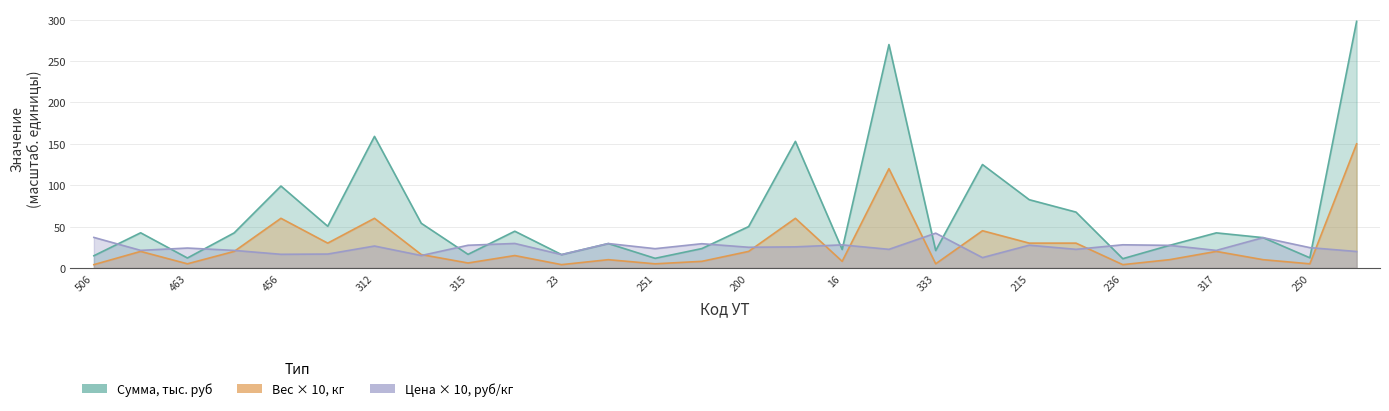

Is the value of Цена at 236 greater than the value of Вес, кг at 243?

Yes